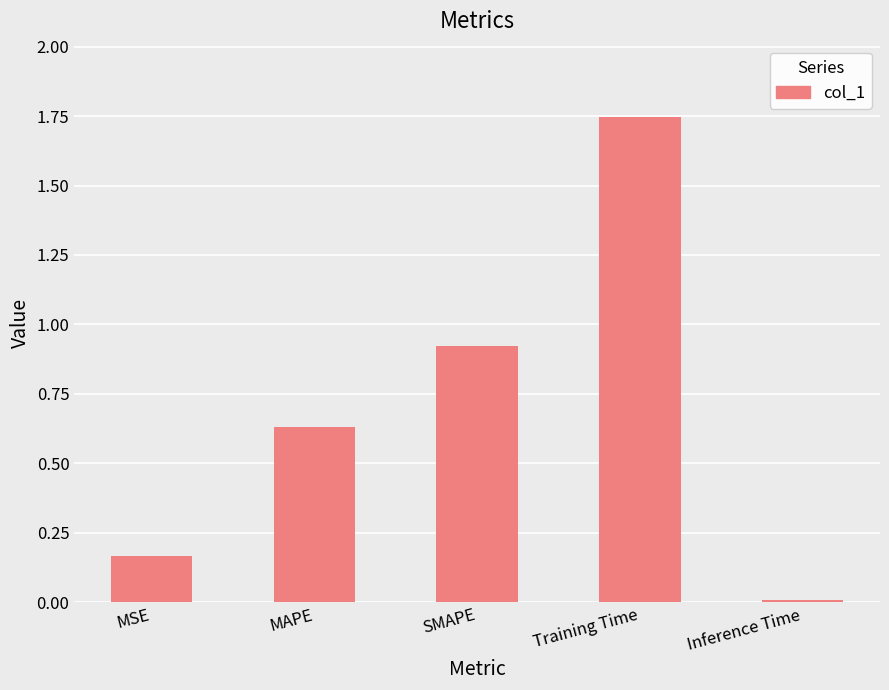

Approximately how many times larger is the value at MAPE compared to Training Time?

0.4